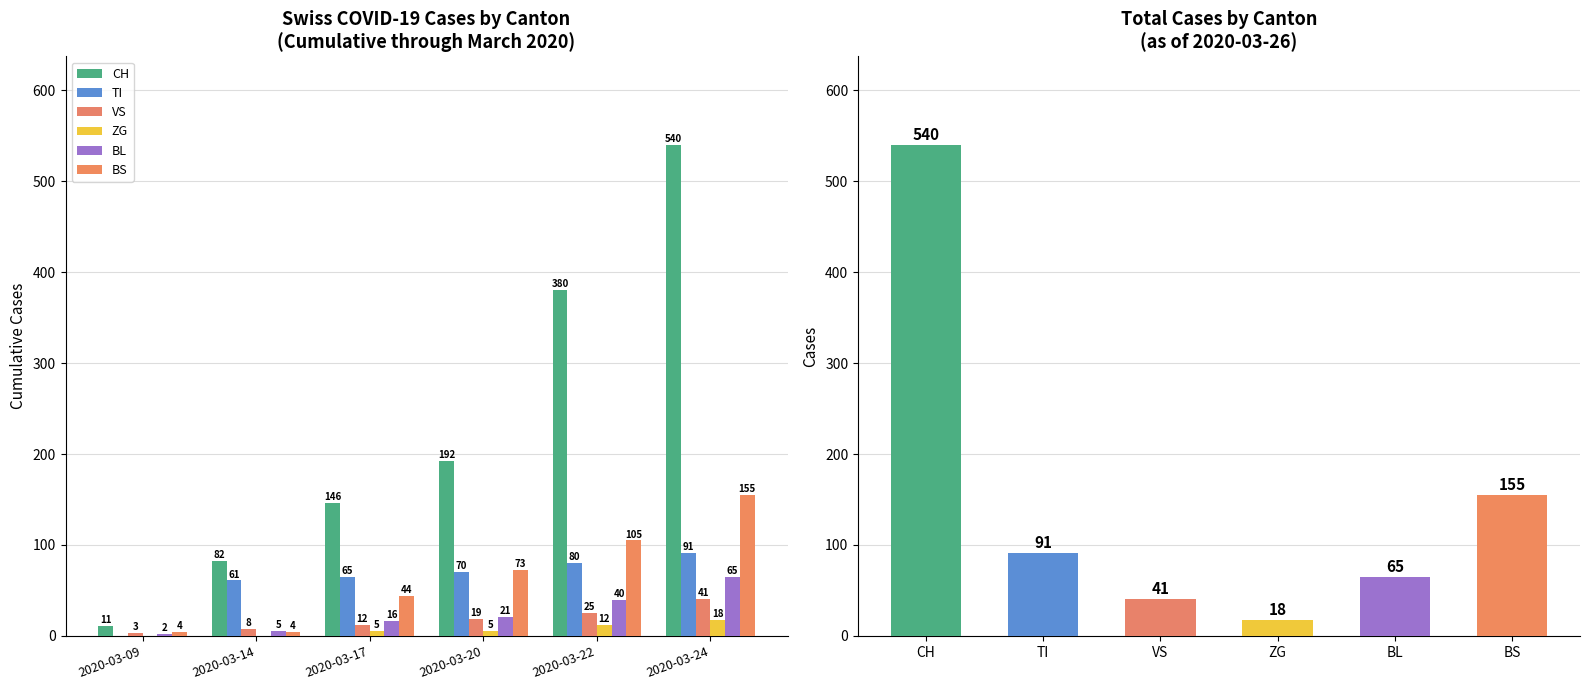

Where is TI nearest to the value 45?

2020-03-14